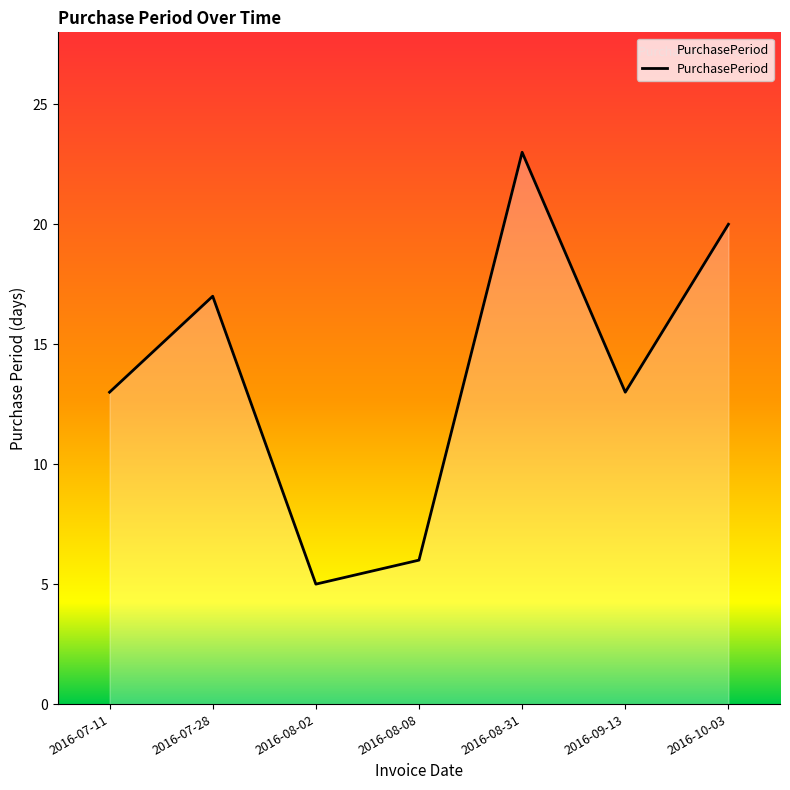

Where is the first local maximum?

2016-07-28